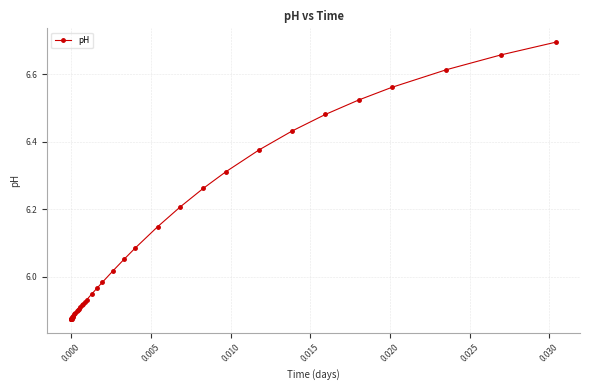

How many lines are shown in the chart?

1